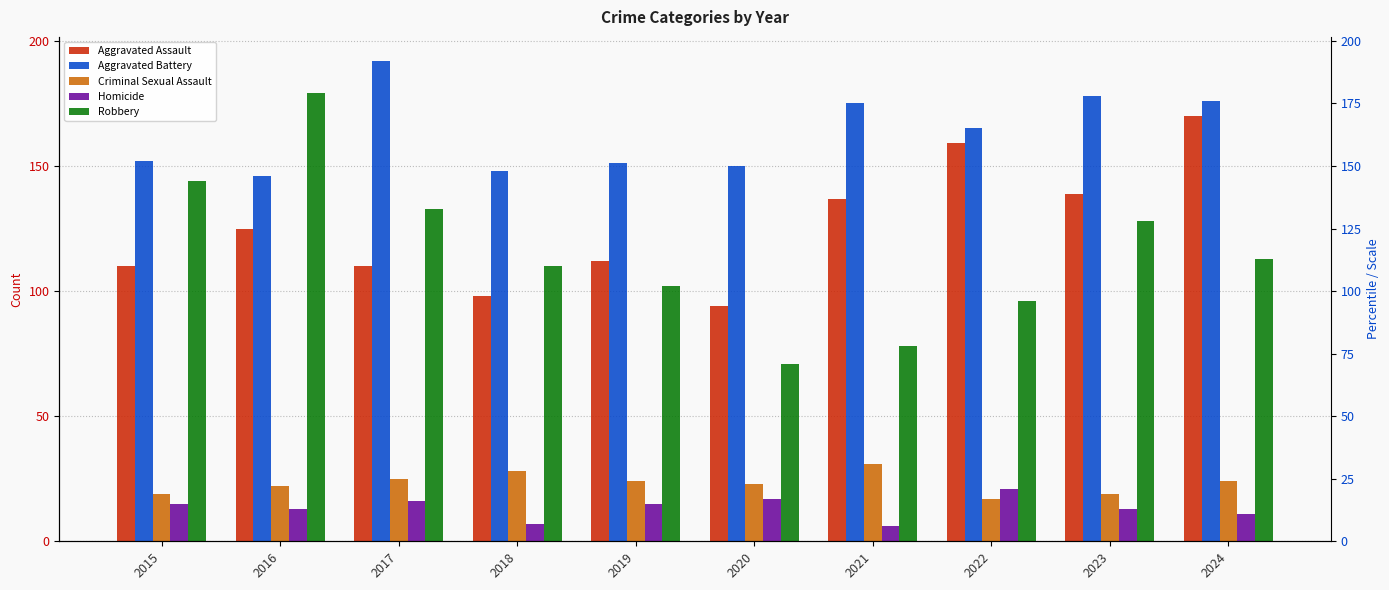

How many bars are there in total?

50